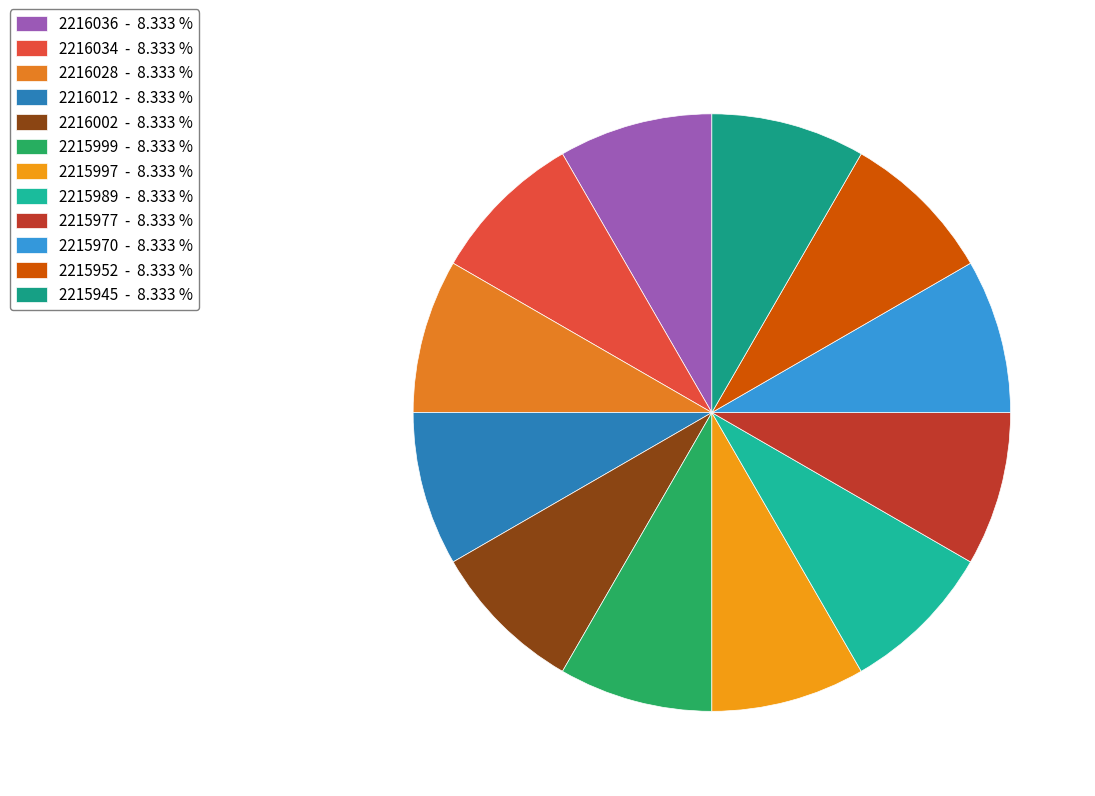

Approximately how many times larger is the value at 2215952 compared to 2215999?

1.0